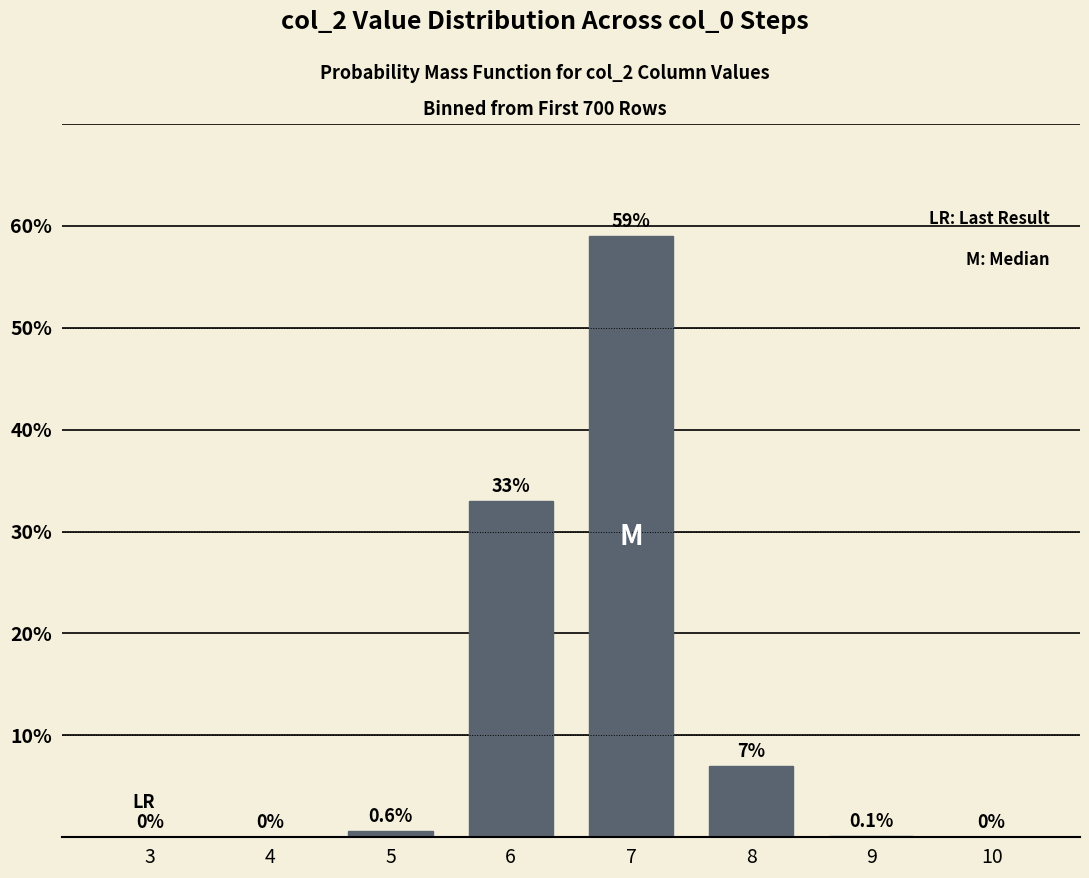

Reading left to right, transcribe all the data shown in this chart.

3=0.0	4=0.0	5=0.6	6=33.0	7=59.0	8=7.0	9=0.1	10=0.0